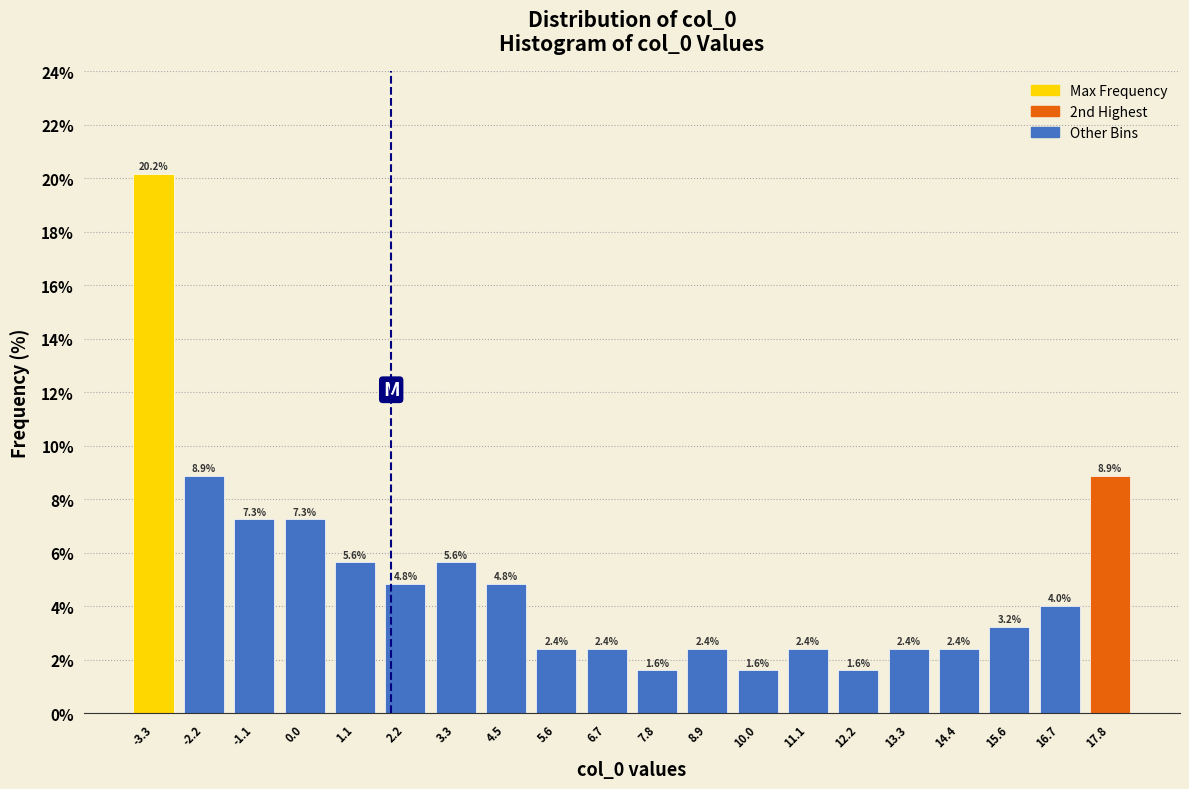

Reading left to right, transcribe this chart: for each bar, give the range it covers on the x-axis and its height. The bar edges are not printed on the chart, so give them approximately, as read against the axis.

-3.8 to -2.8: 20.2
-2.8 to -1.6: 8.9
-1.6 to -0.6: 7.3
-0.6 to 0.6: 7.3
0.6 to 1.6: 5.6
1.6 to 2.8: 4.8
2.8 to 3.8: 5.6
3.8 to 5.0: 4.8
5.0 to 6.2: 2.4
6.2 to 7.2: 2.4
7.2 to 8.4: 1.6
8.4 to 9.4: 2.4
9.4 to 10.6: 1.6
10.6 to 11.6: 2.4
11.6 to 12.8: 1.6
12.8 to 13.8: 2.4
13.8 to 15.0: 2.4
15.0 to 16.2: 3.2
16.2 to 17.2: 4.0
17.2 to 18.4: 8.9